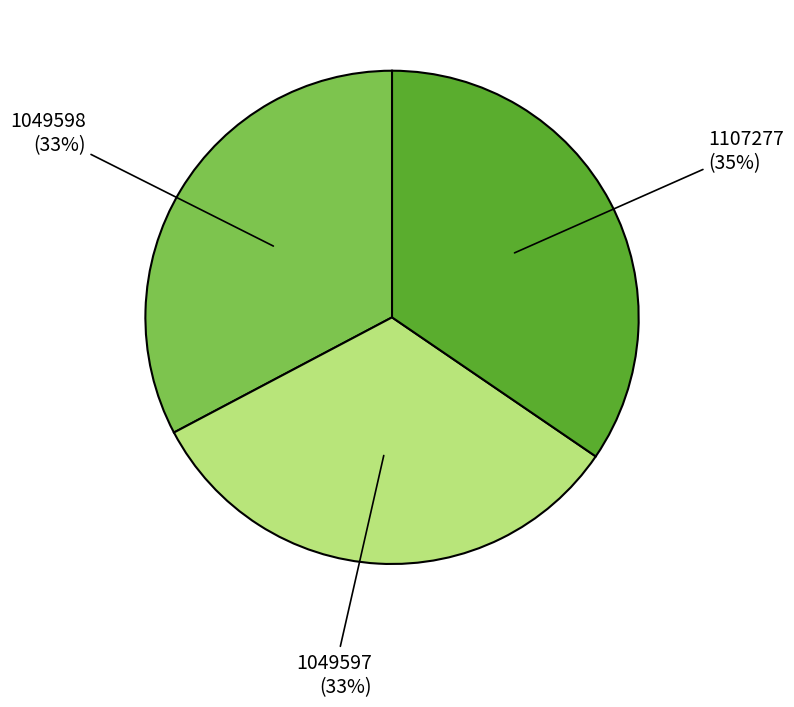

To the nearest percent, what is the average slice percentage?

33%